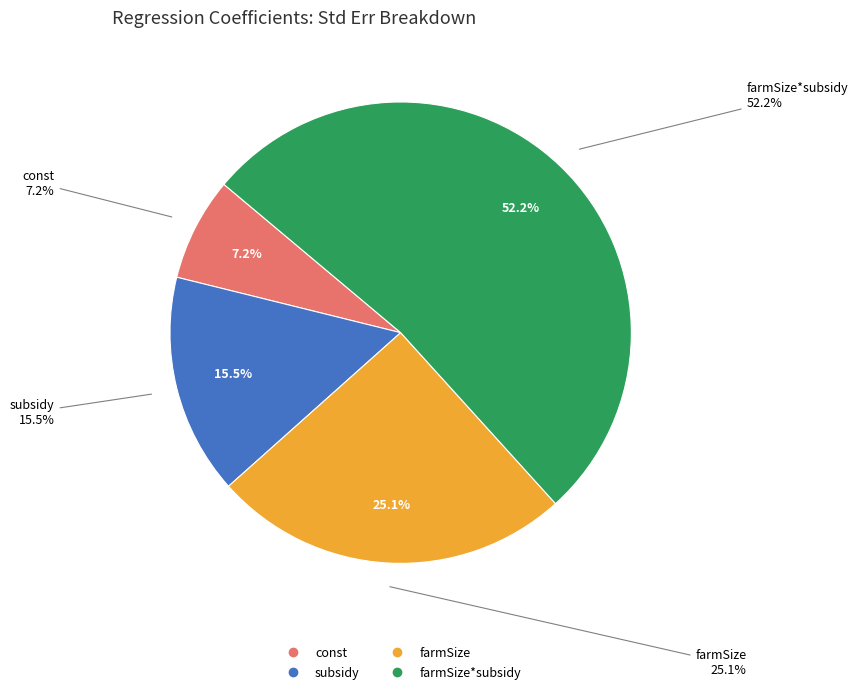

Which category accounts for the majority?

farmSize*subsidy